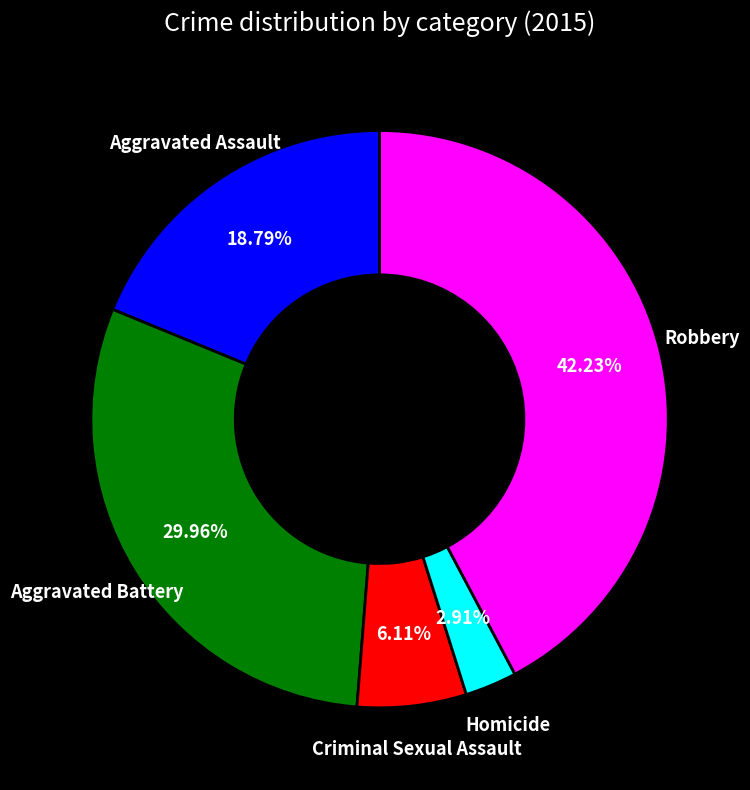

Does any single category account for the majority?

No